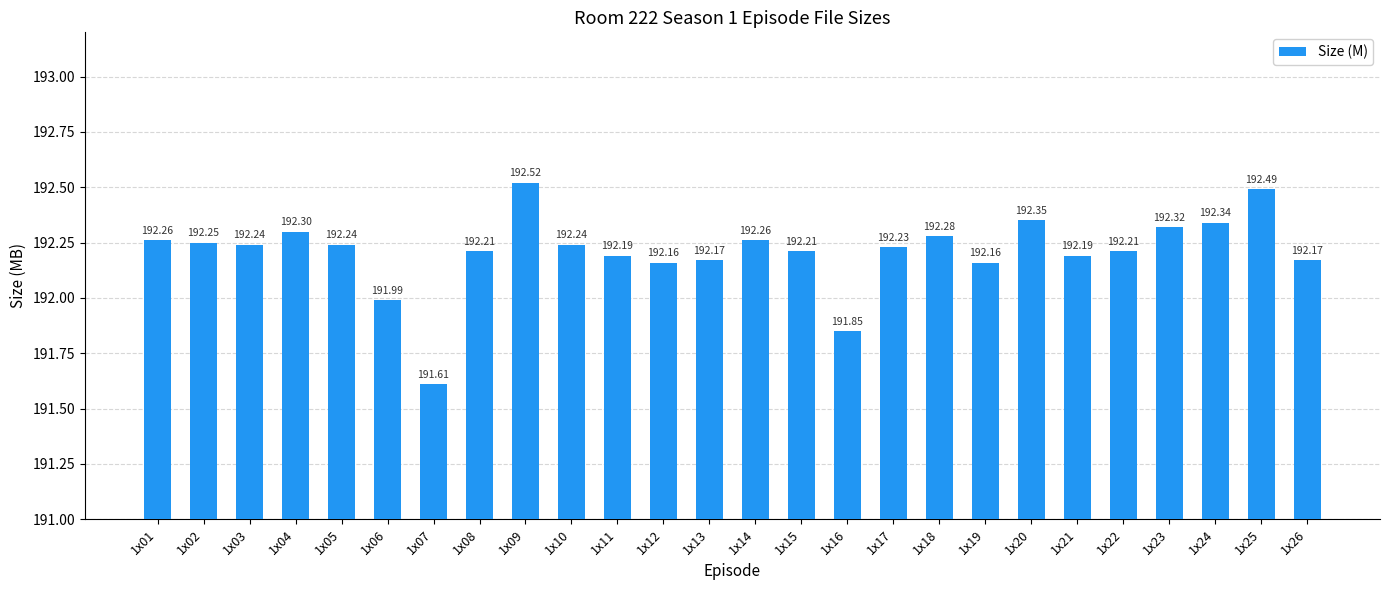

What is the sum of the values at 1x07 and 1x11?

383.8